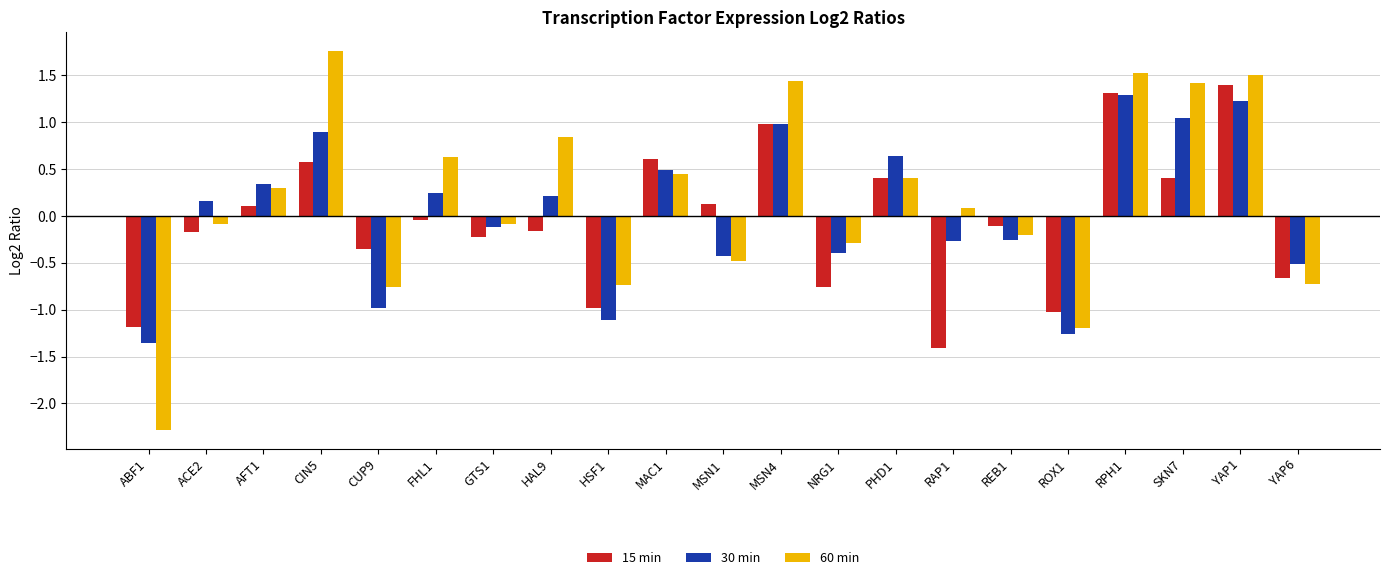

Read the 30 min value at PHD1.

0.6